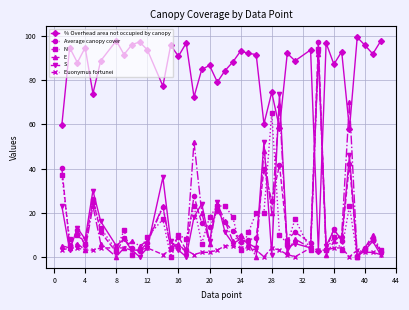

What is the maximum value for Average canopy cover?

97.2